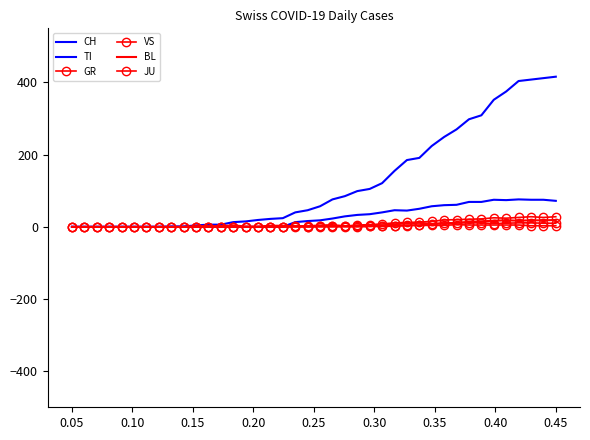

True or false: JU and TI cross at least once.

False